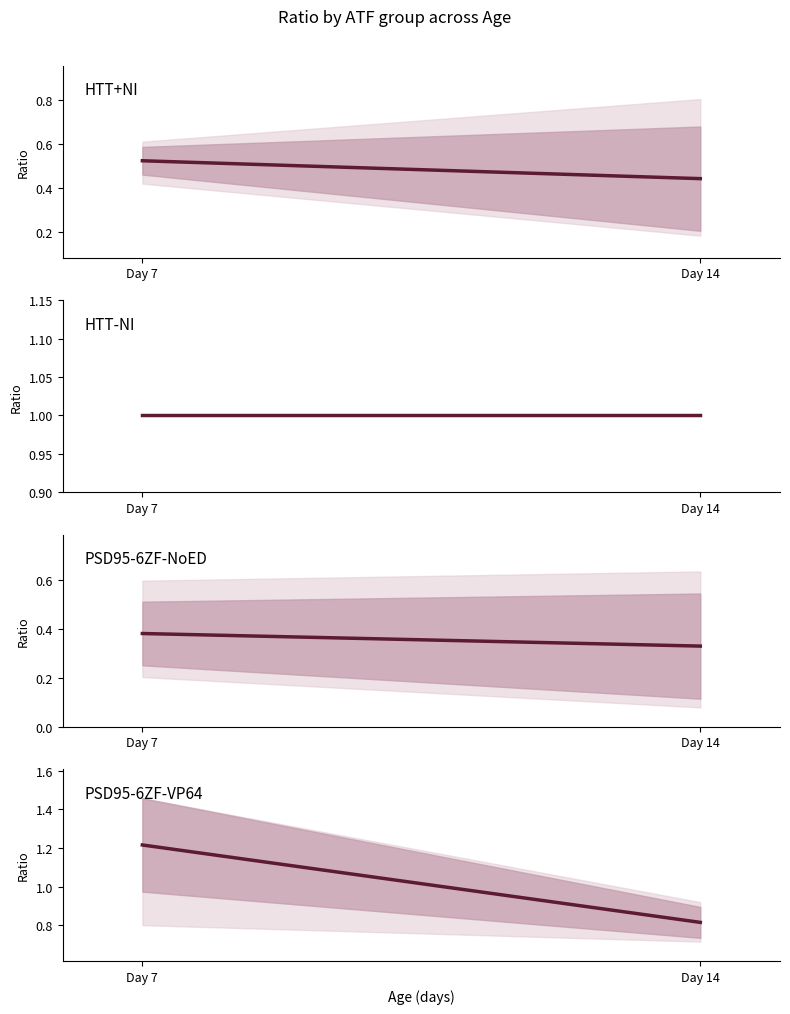

Is the value of PSD95-6ZF-VP64 at 4 greater than the value of PSD95-6ZF-NoED at 3?

Yes